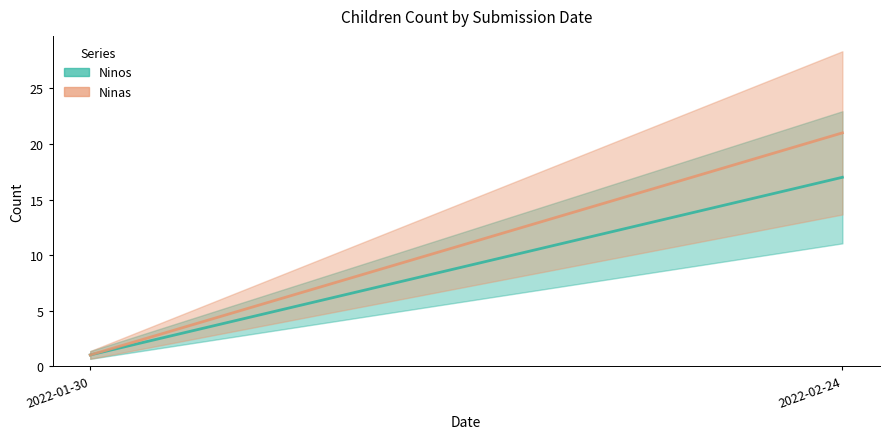

Which series changed the most between 2022-01-30 and 2022-02-24?

Ninas